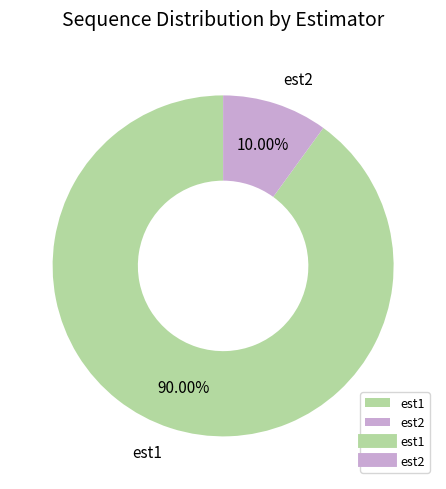

How many segments does this pie chart have?

2